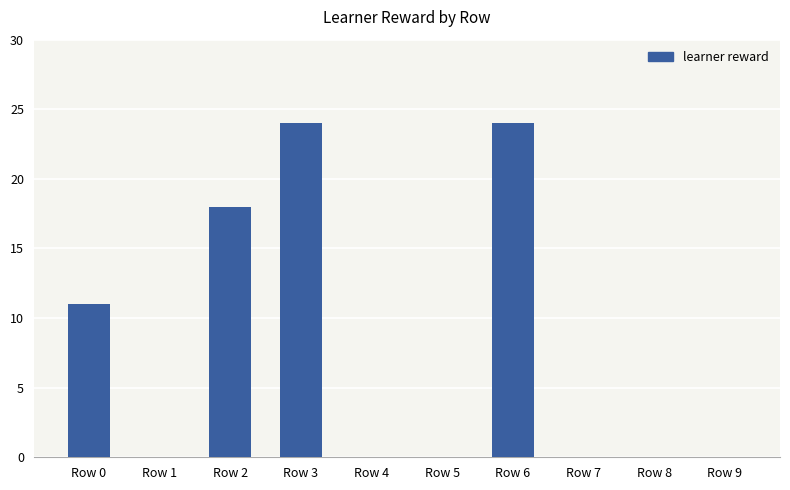

Is it true that the value at Row 8 is 0?

True